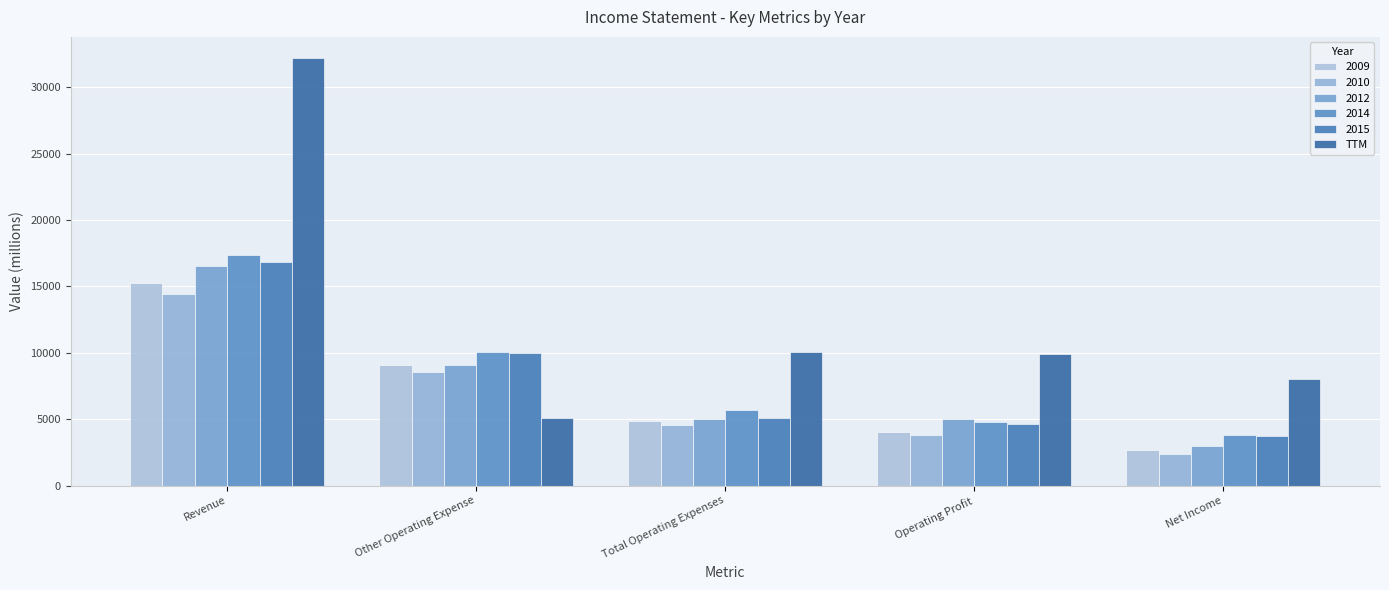

How many data points does each series have?

5